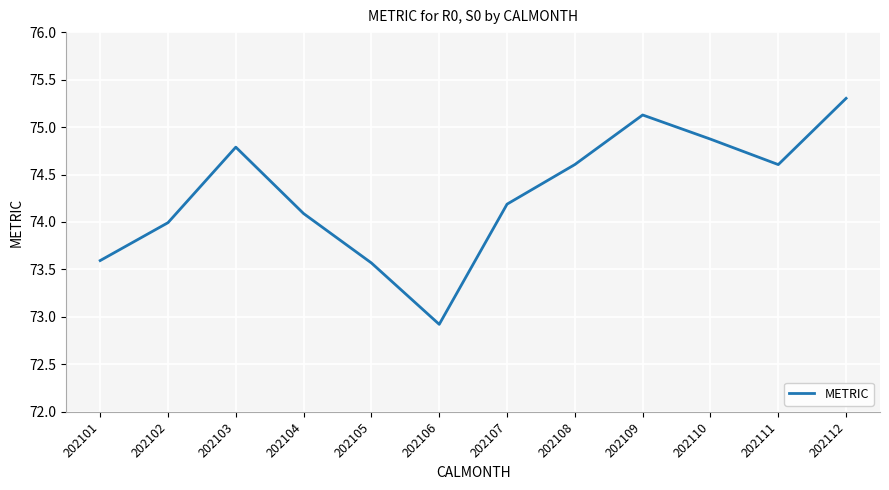

What is the average value?

74.3